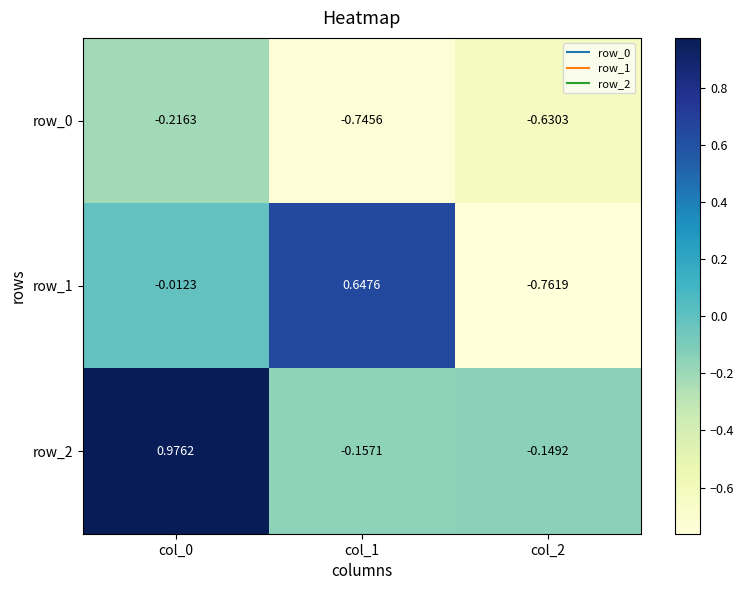

Is the value of row_0 at col_1 greater than the value of row_2 at col_1?

No